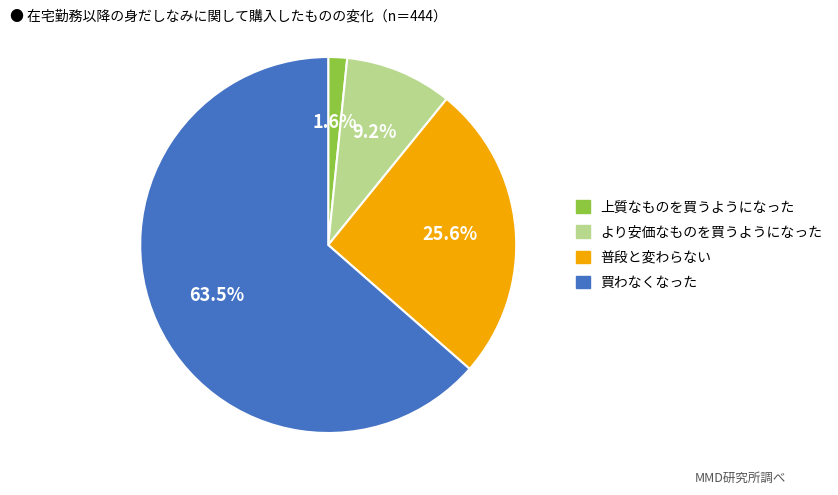

Is there any slice that represents more than half of the pie?

Yes